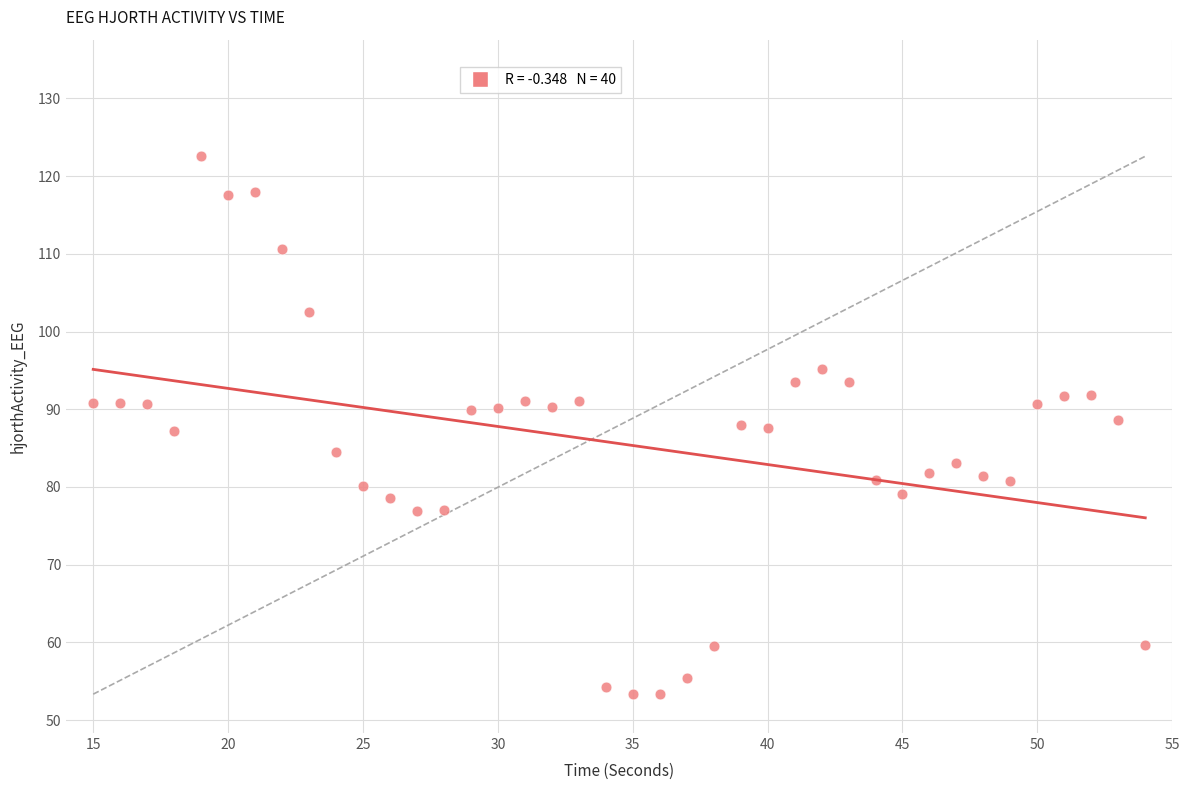

What is the range of X values (max minus min)?

39.0